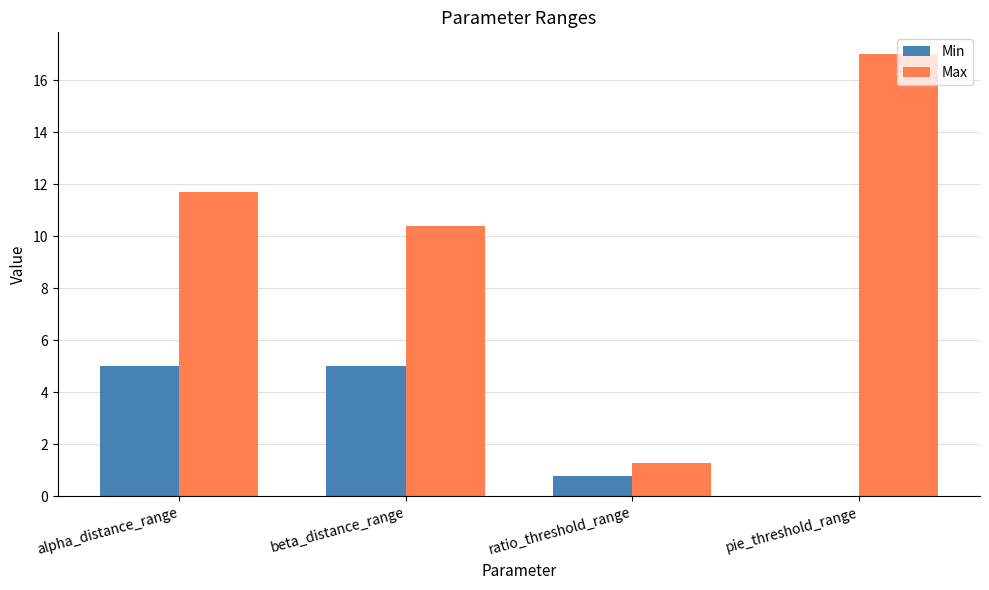

Are the bars grouped side by side (vs. stacked)?

Yes